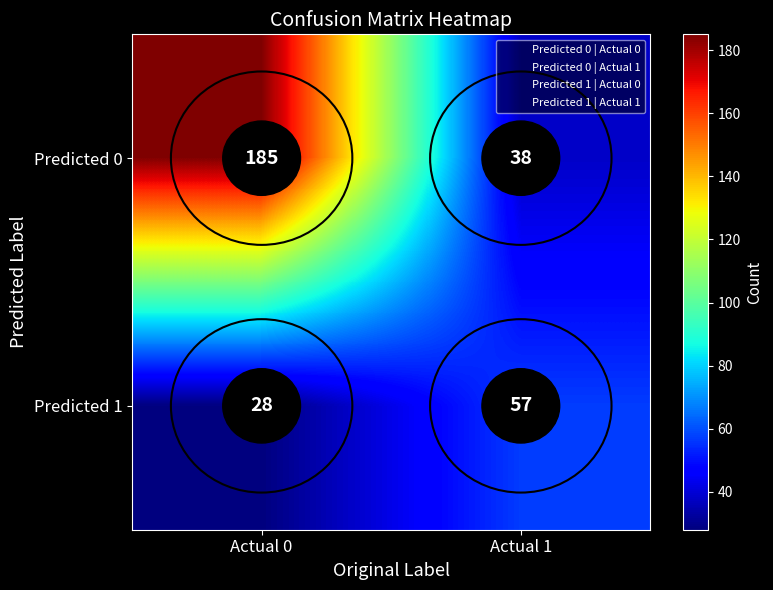

At which category does the chart reach its minimum across all series?

Actual 0